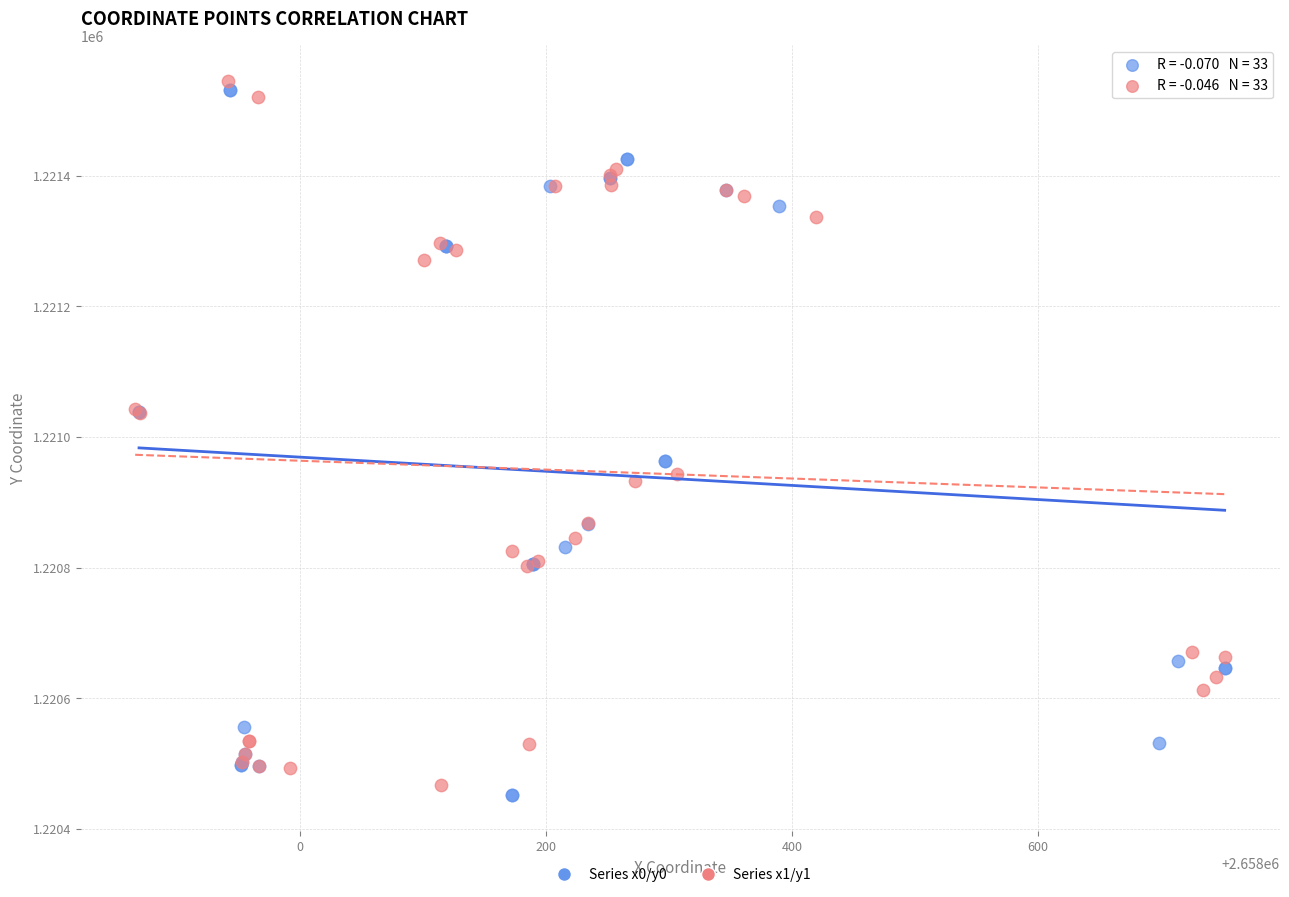

Which series reaches the maximum Y coordinate?

Series x1/y1